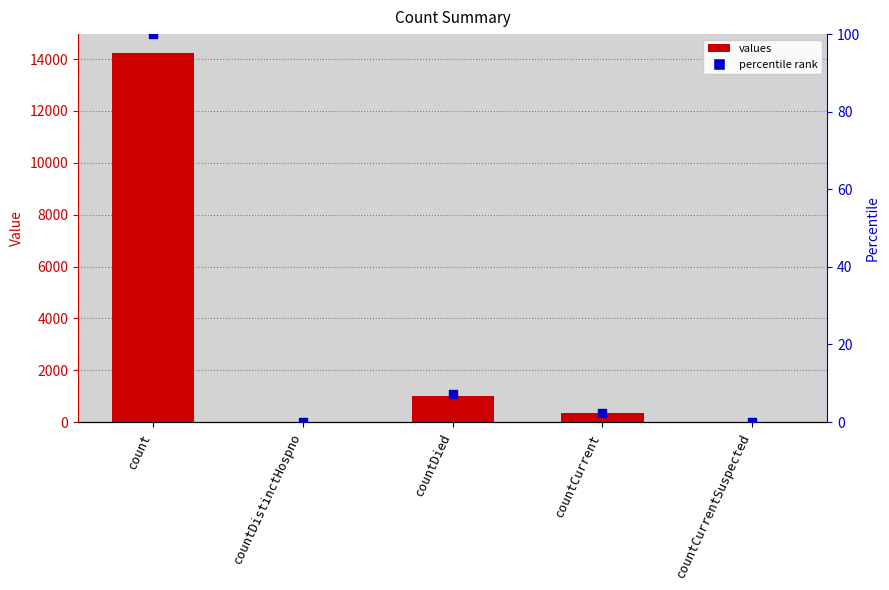

Which series has the largest total across all categories?

values